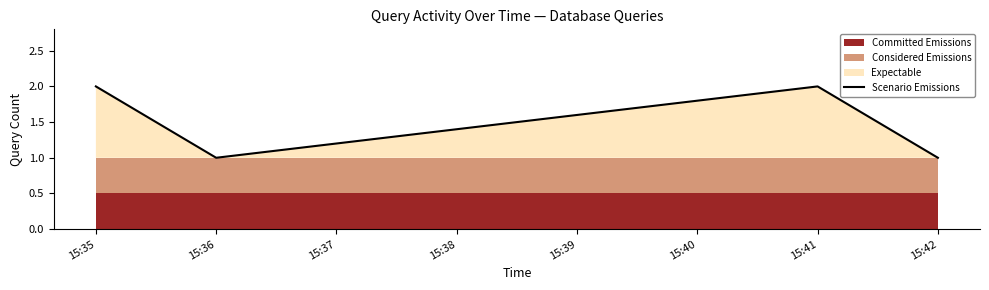

At which category does Scenario Emissions reach its first local peak?

15:41